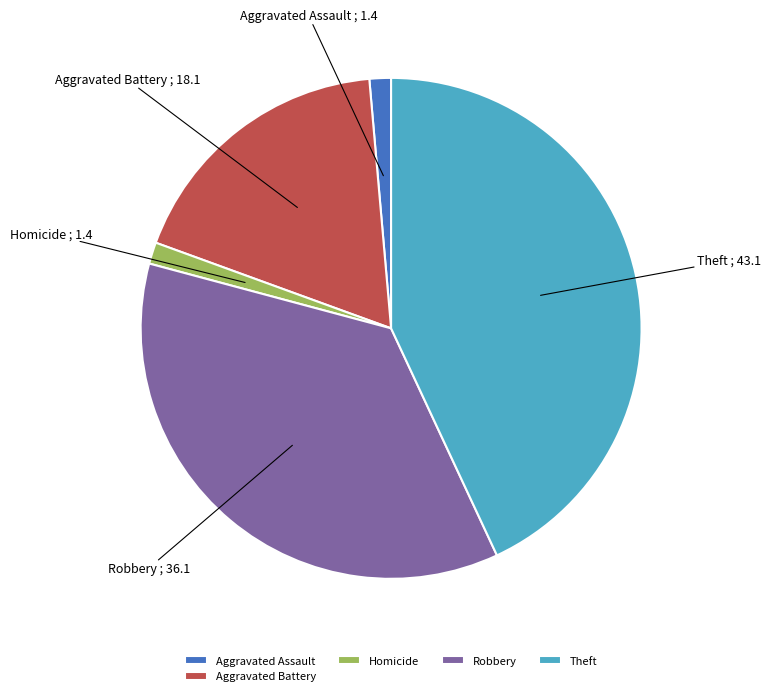

Is the sum of Theft and Robbery greater than half?

Yes